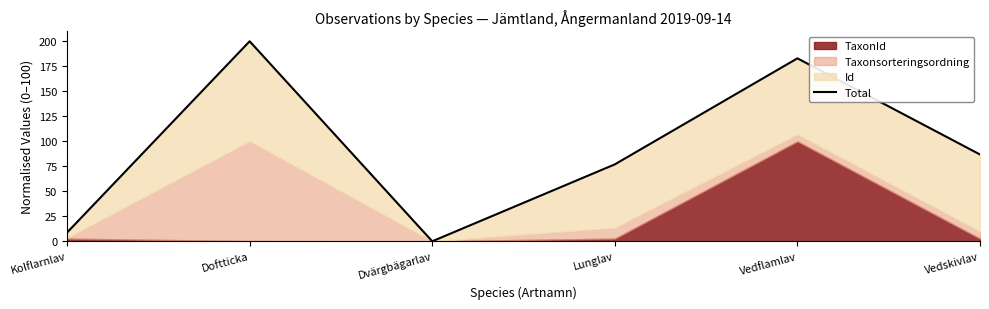

What is the difference between the maximum and minimum values?

200.2